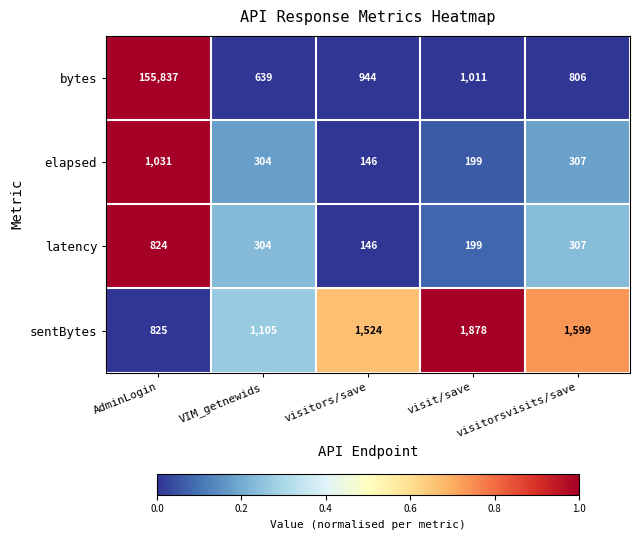

Between VIM_getnewids and visit/save, which series saw the biggest shift?

sentBytes